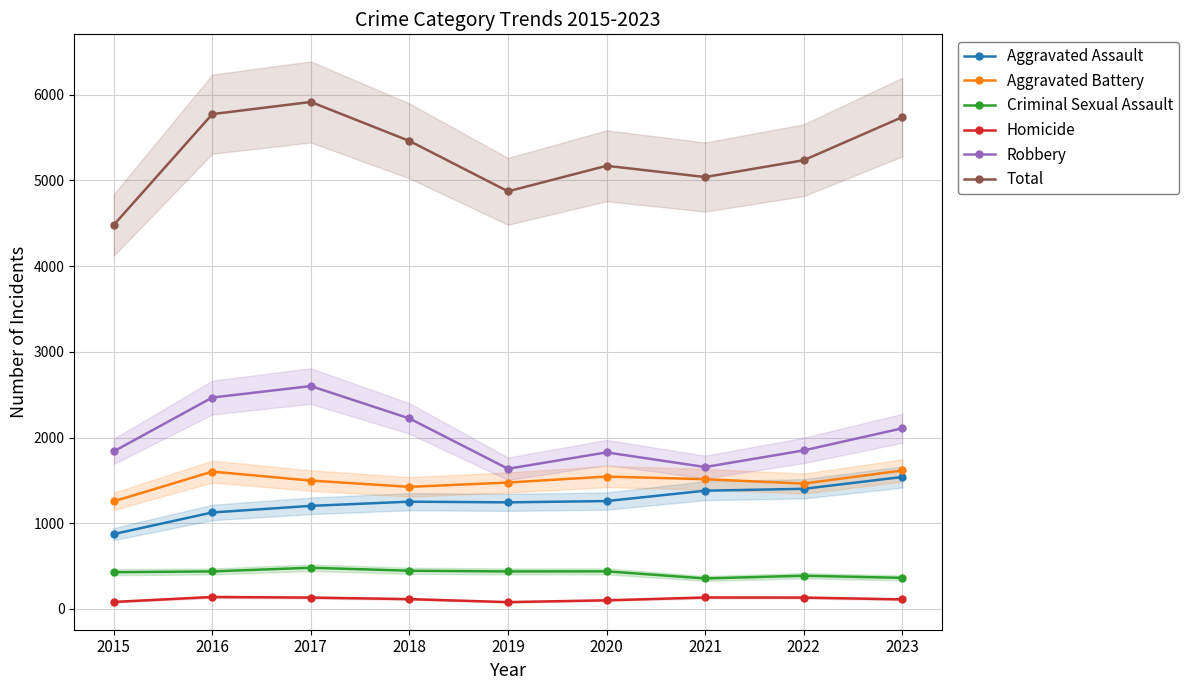

What is the average value of the Robbery series?

2023